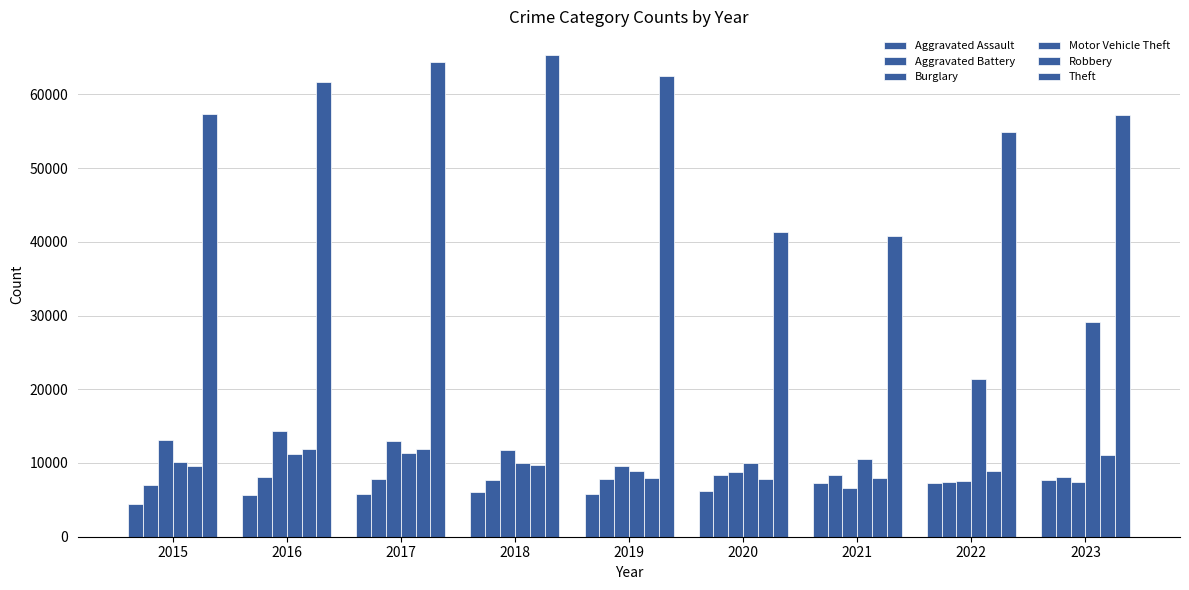

How many bars are there in total?

54